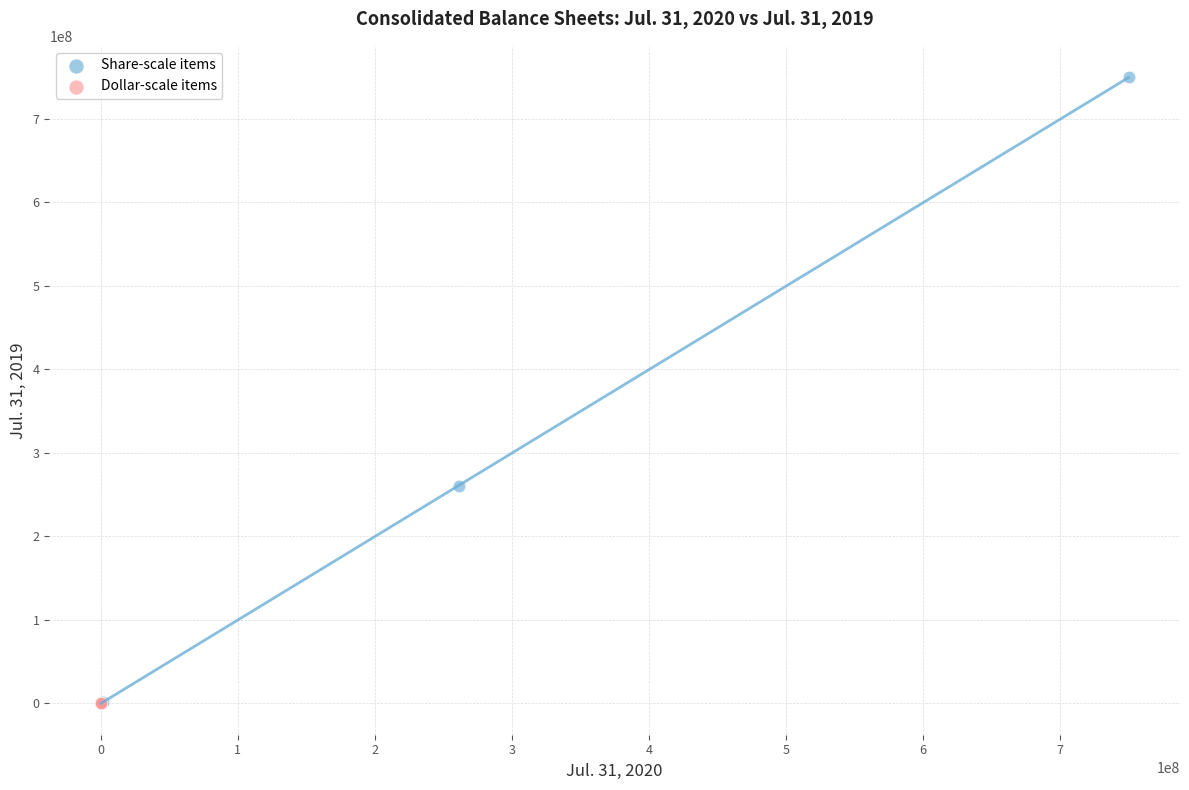

Which series has the largest Y range (max minus min)?

Share-scale items